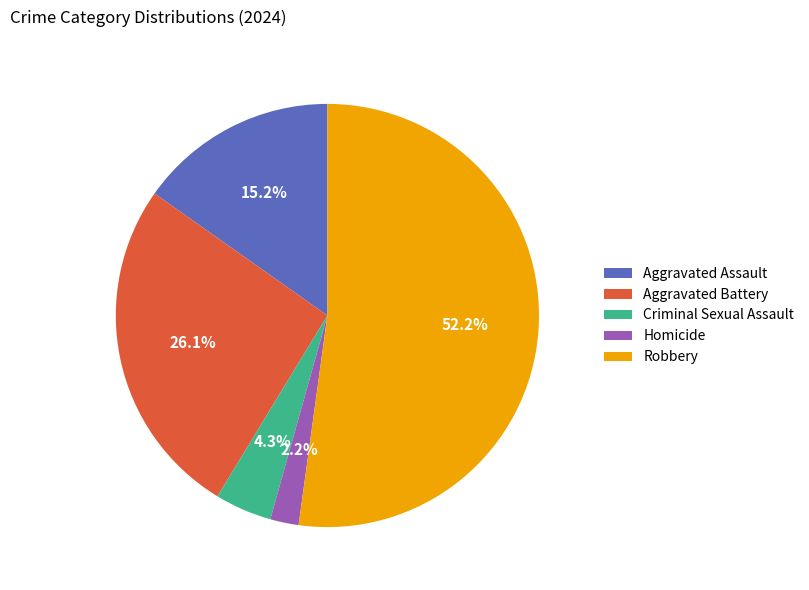

Does Robbery represent more than half of the total?

Yes